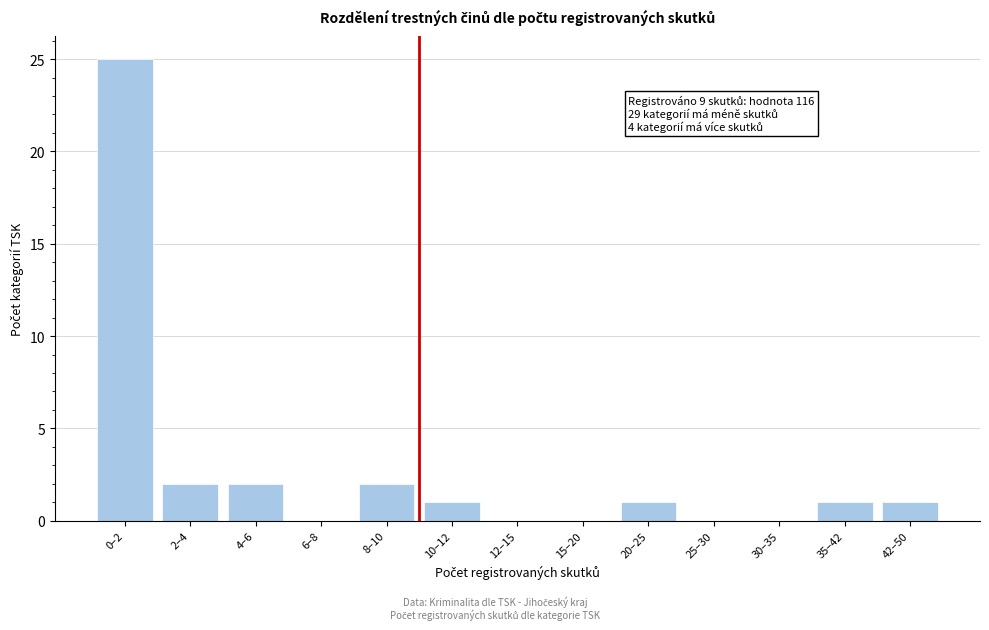

Reading right to left, extract all data points from this chart.

42–50=1	35–42=1	30–35=0	25–30=0	20–25=1	15–20=0	12–15=0	10–12=1	8–10=2	6–8=0	4–6=2	2–4=2	0–2=25